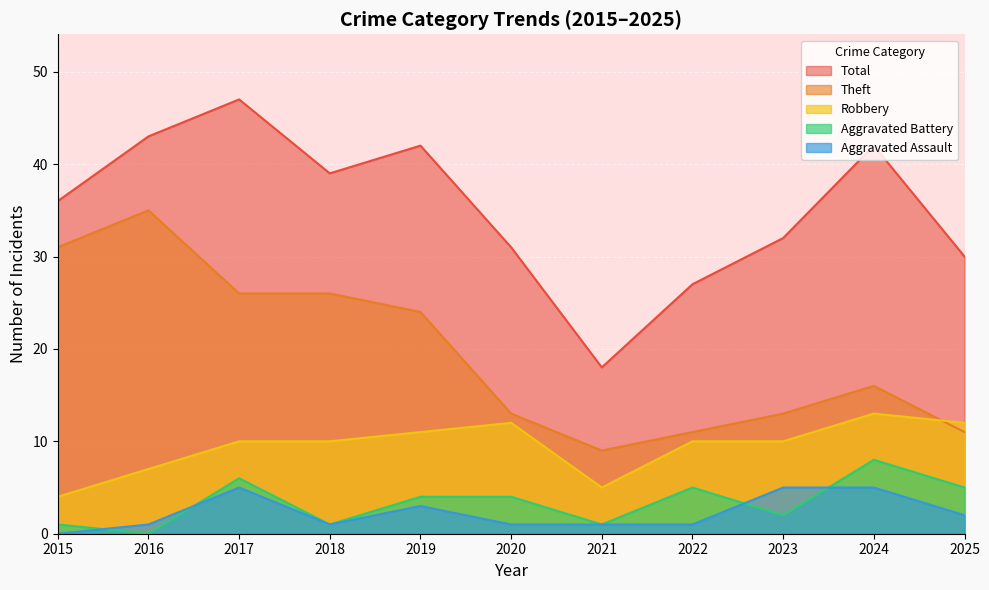

What is the lowest value of the Theft series?

9